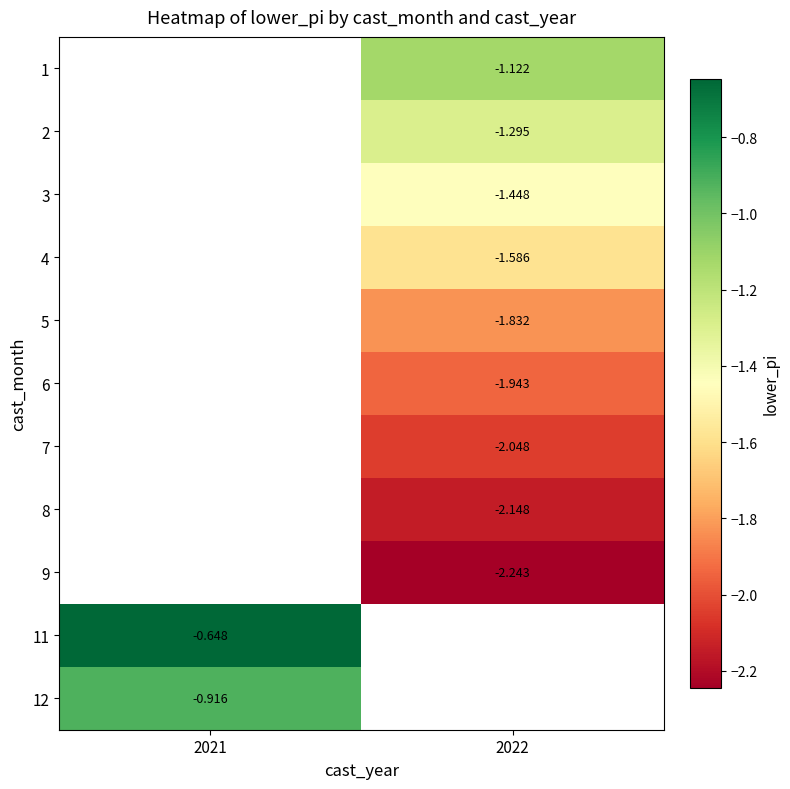

How many series are shown in this chart?

11